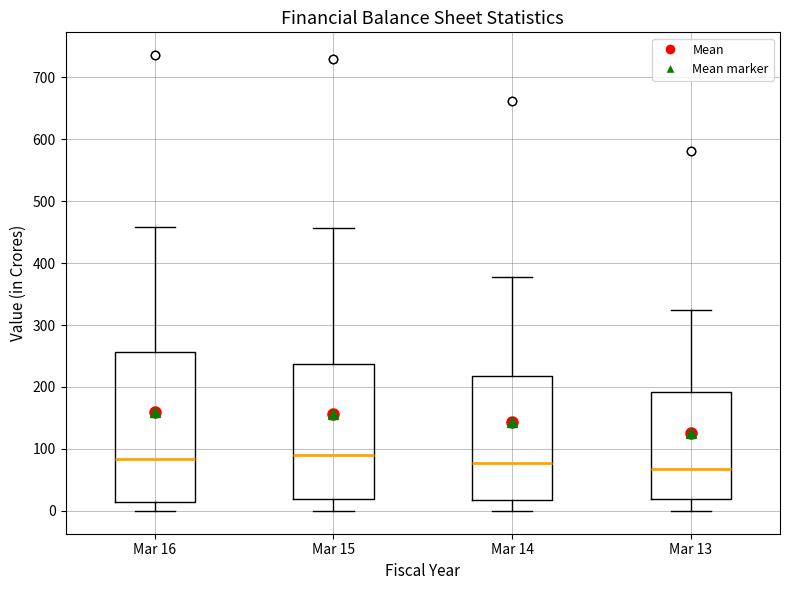

Where does the lower whisker of the box for Mar 13 end on the y-axis? The values are not printed on the chart, so give them approximately, as read against the axis.

0